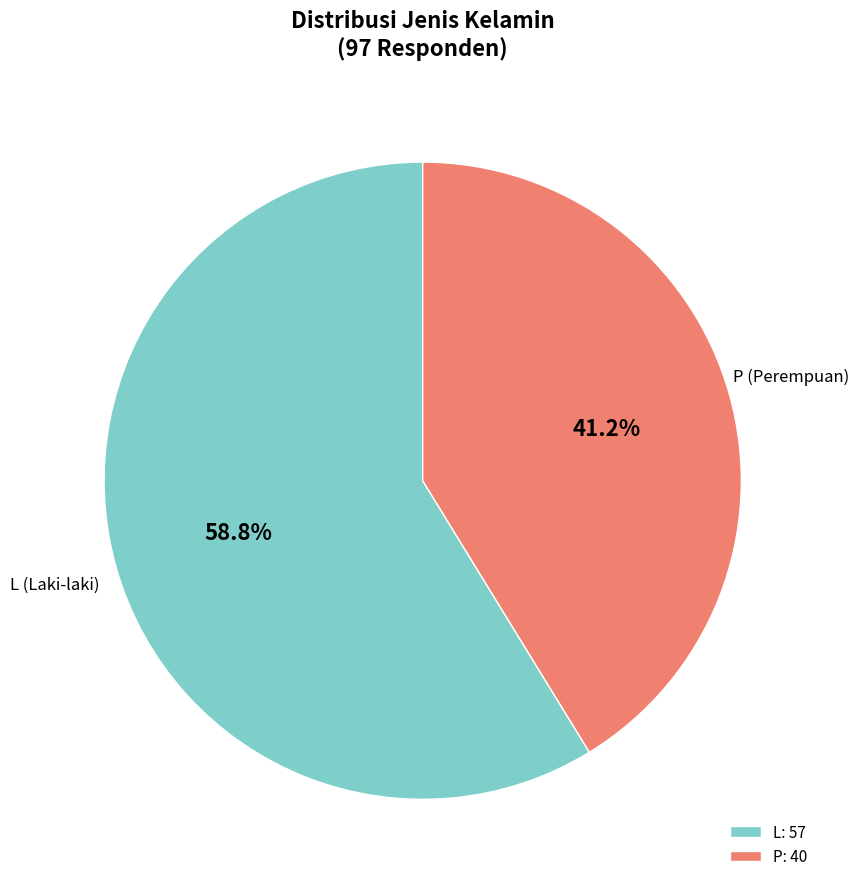

To the nearest percent, what is the difference between the P and L slice percentages?

18%